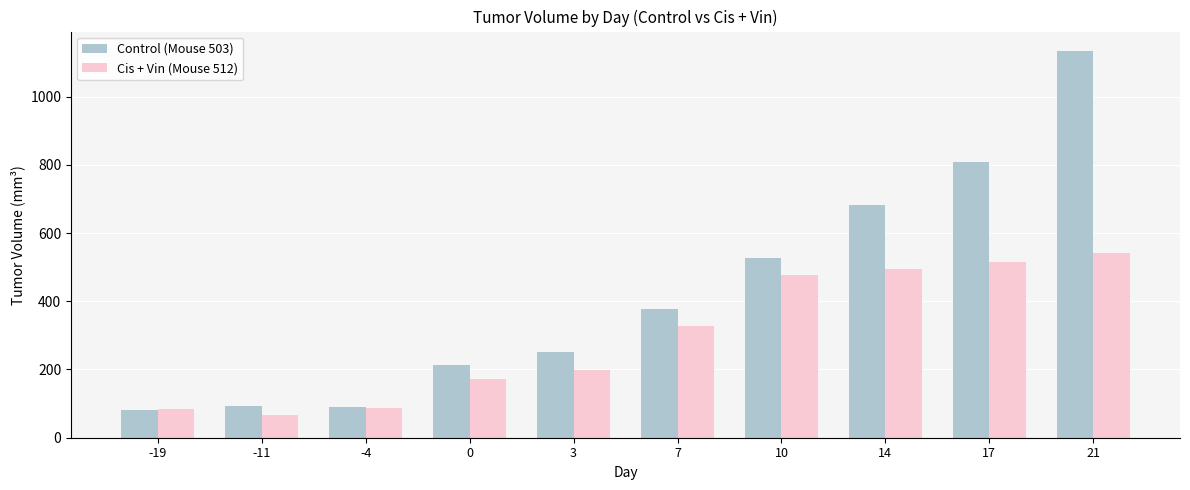

At how many categories does at least one series exceed 851?

1